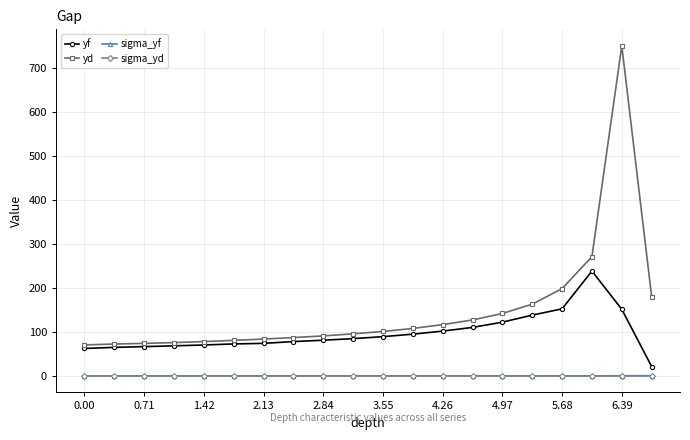

Which series has the largest range (max minus min)?

yd